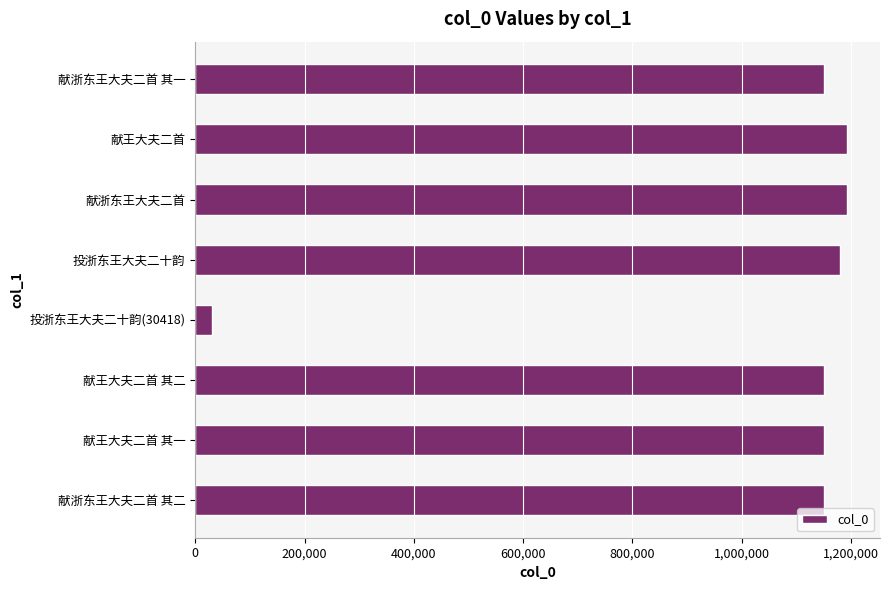

Is it true that the value at 投浙东王大夫二十韵 is 1708475?

False